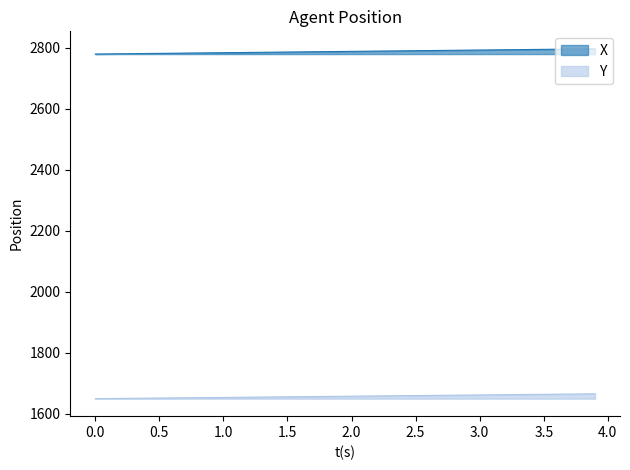

Is this an area chart (filled region under the line)?

No